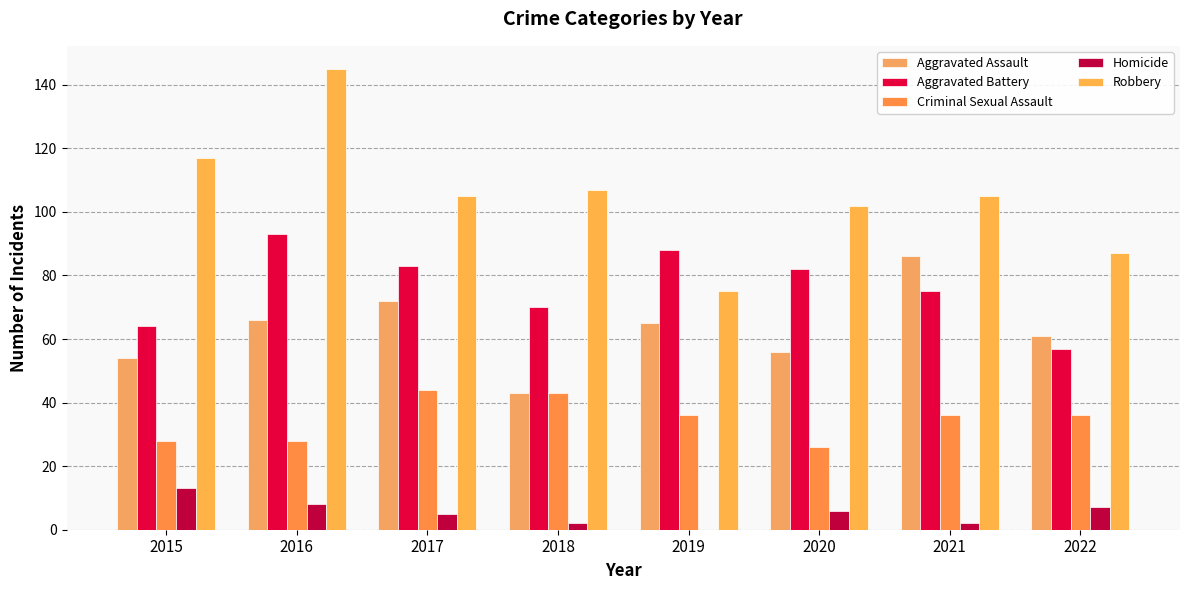

Which series has the largest range (max minus min)?

Robbery